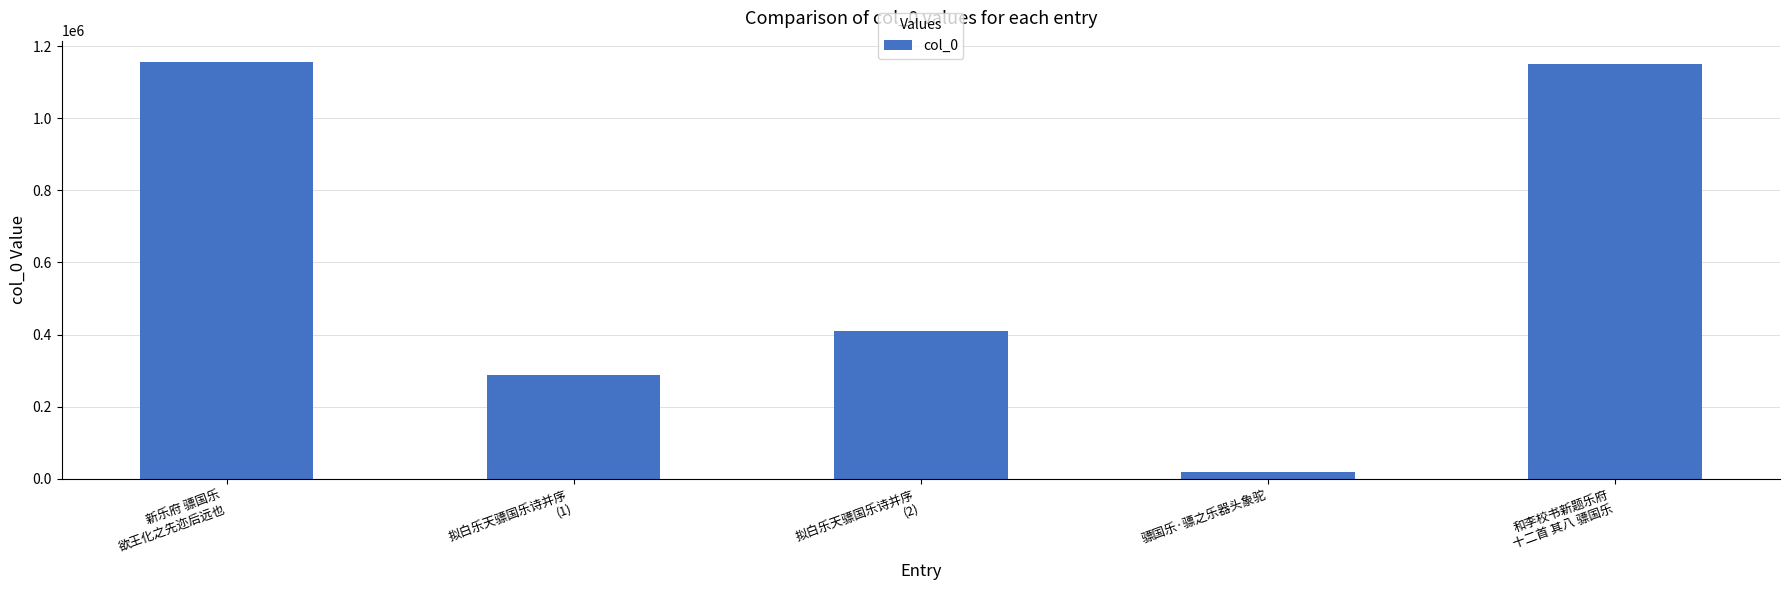

What position from the left is 拟白乐天骠国乐诗并序
(2)?

3